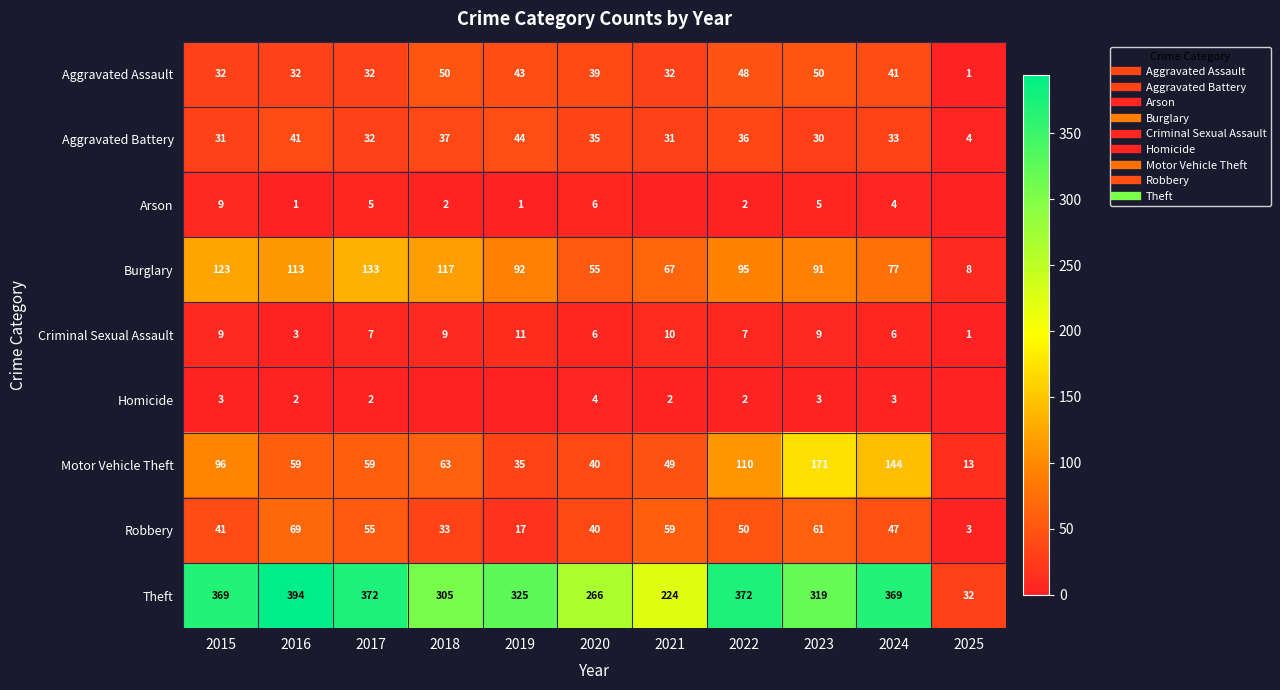

At which category is the sum across all series the highest?

2023